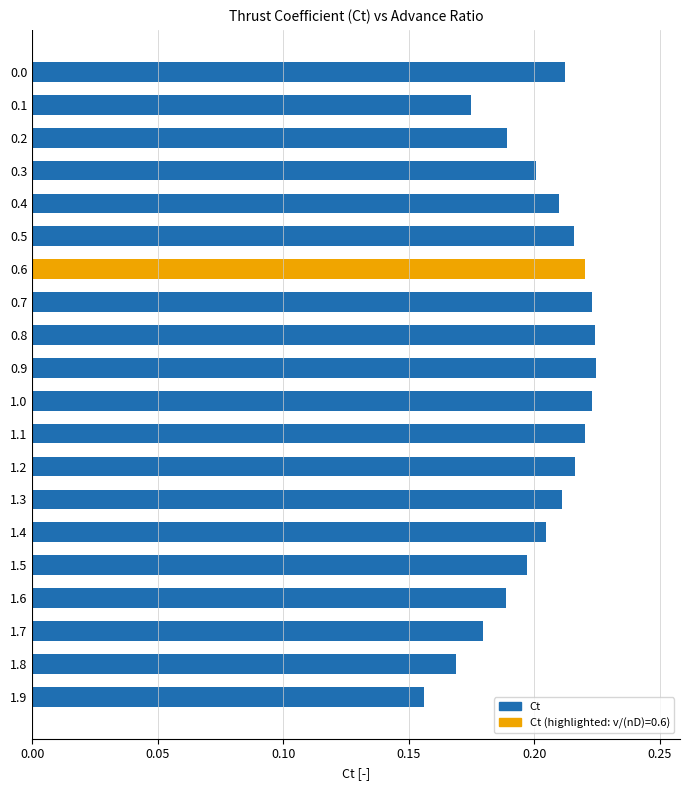

Which label corresponds to the smallest value in the chart?

1.9